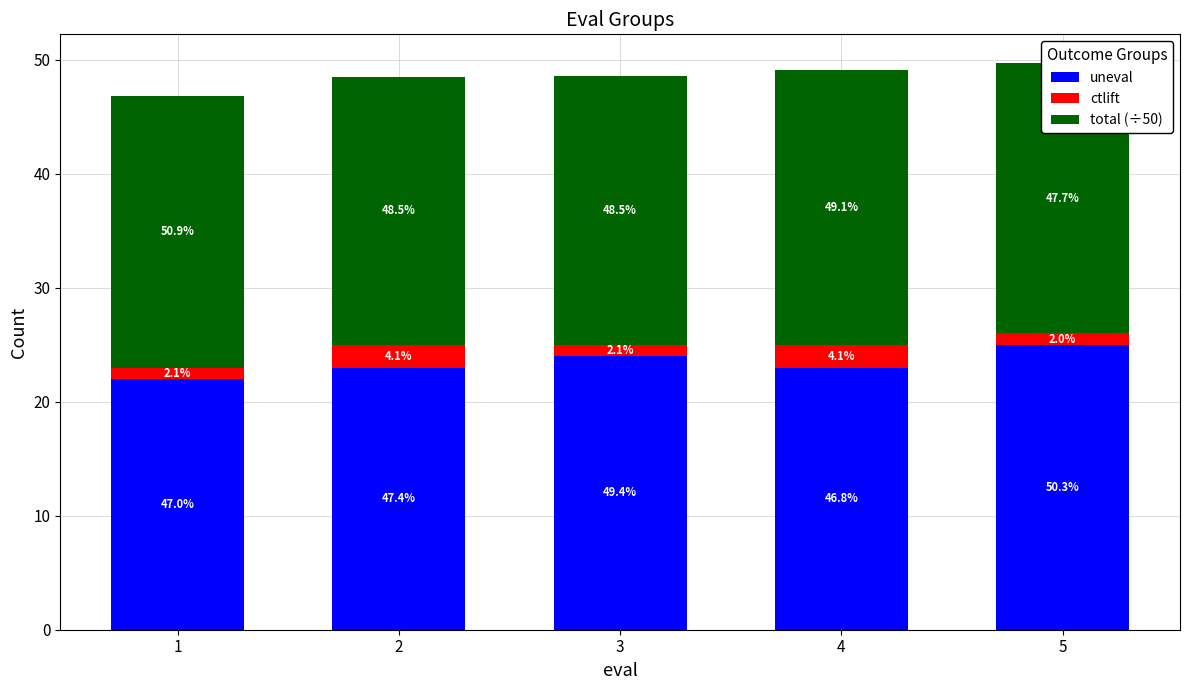

Rank the categories by total (÷50) value from lowest to highest.

2, 3, 5, 1, 4